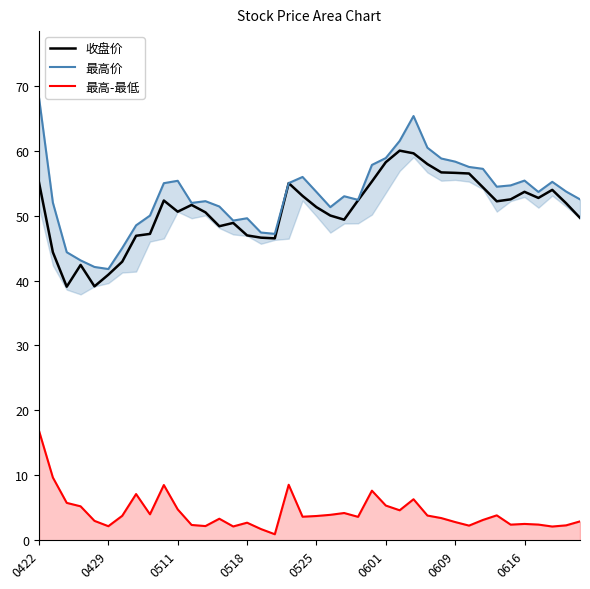

What is the highest value of the 最高-最低 series?

16.9